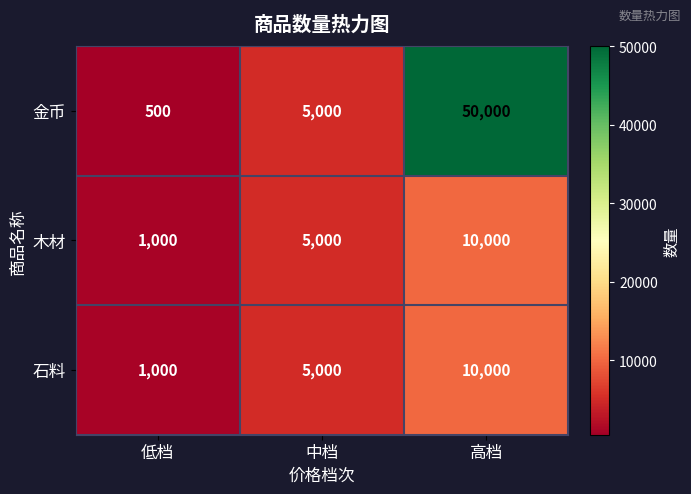

What is the sum of all 木材 values?

16000